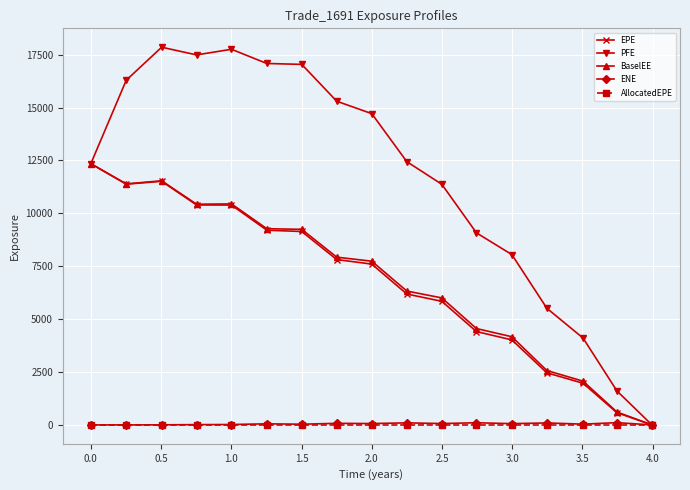

Which series has the largest total across all categories?

PFE